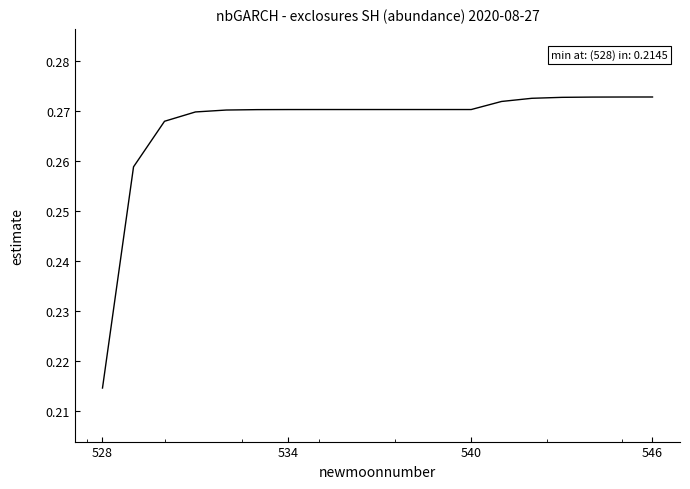

Reading right to left, extract all data points from this chart.

0.3	0.3	0.3	0.3	0.3	0.3	0.3	0.3	0.3	0.3	0.3	0.3	0.3	0.3	0.3	0.3	0.3	0.3	0.2